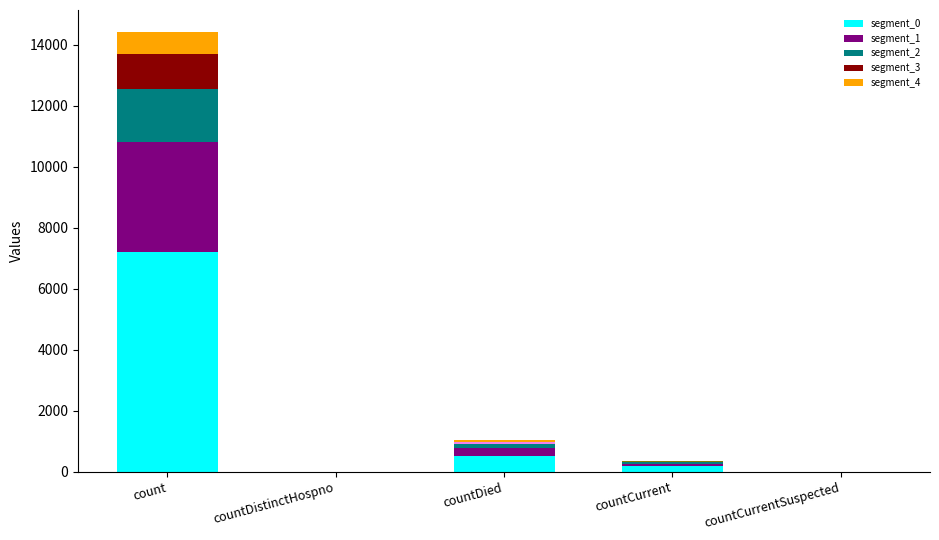

Count the number of data series in this chart.

5